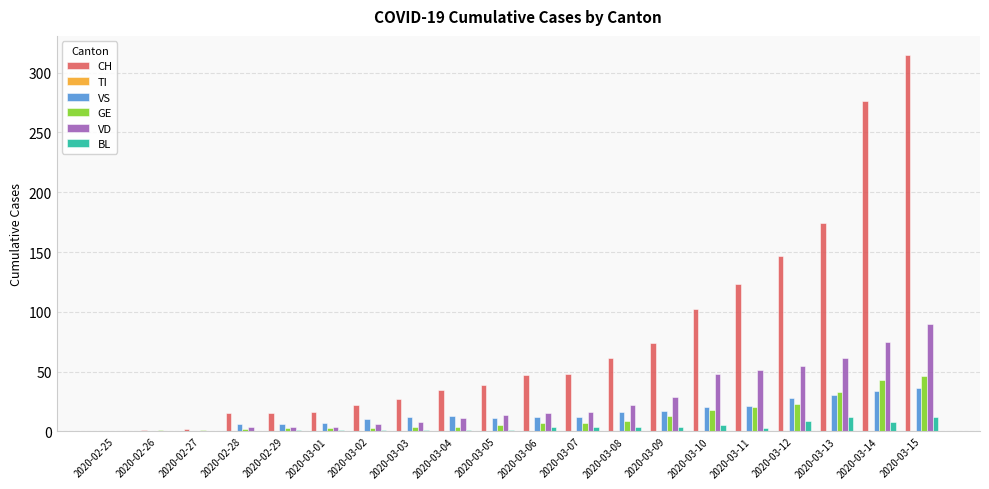

Is the value of GE at 2020-03-08 greater than the value of VS at 2020-03-15?

No